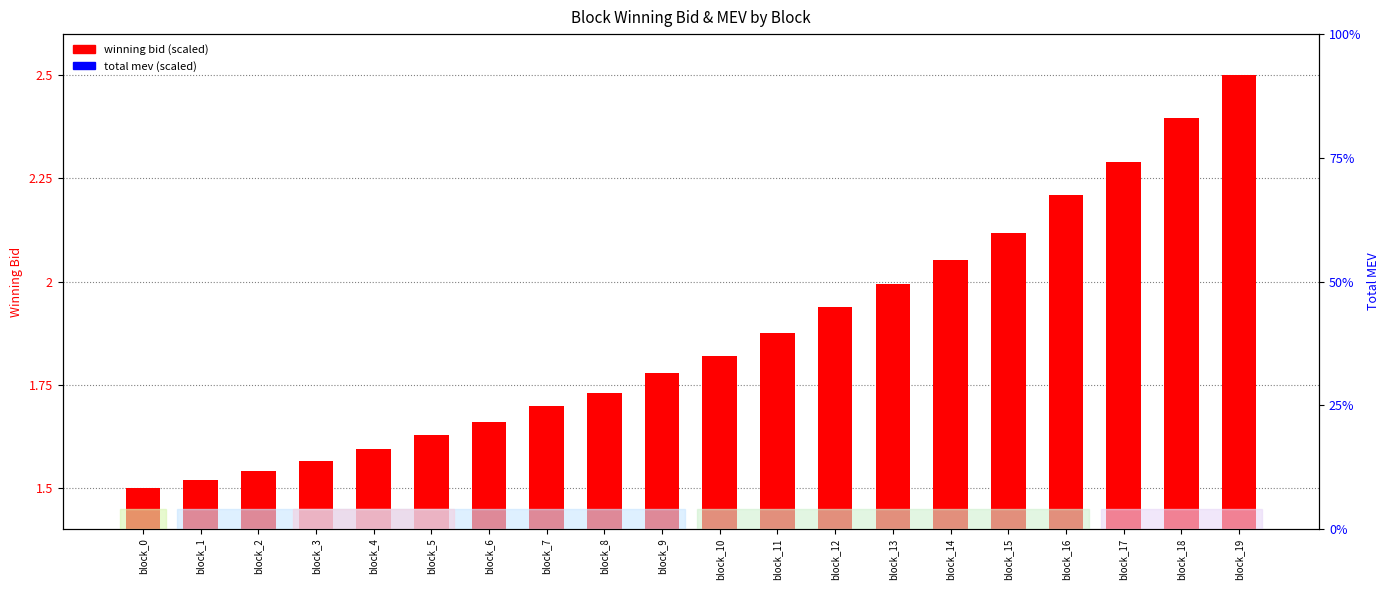

At which category is the sum across all series the highest?

block_19